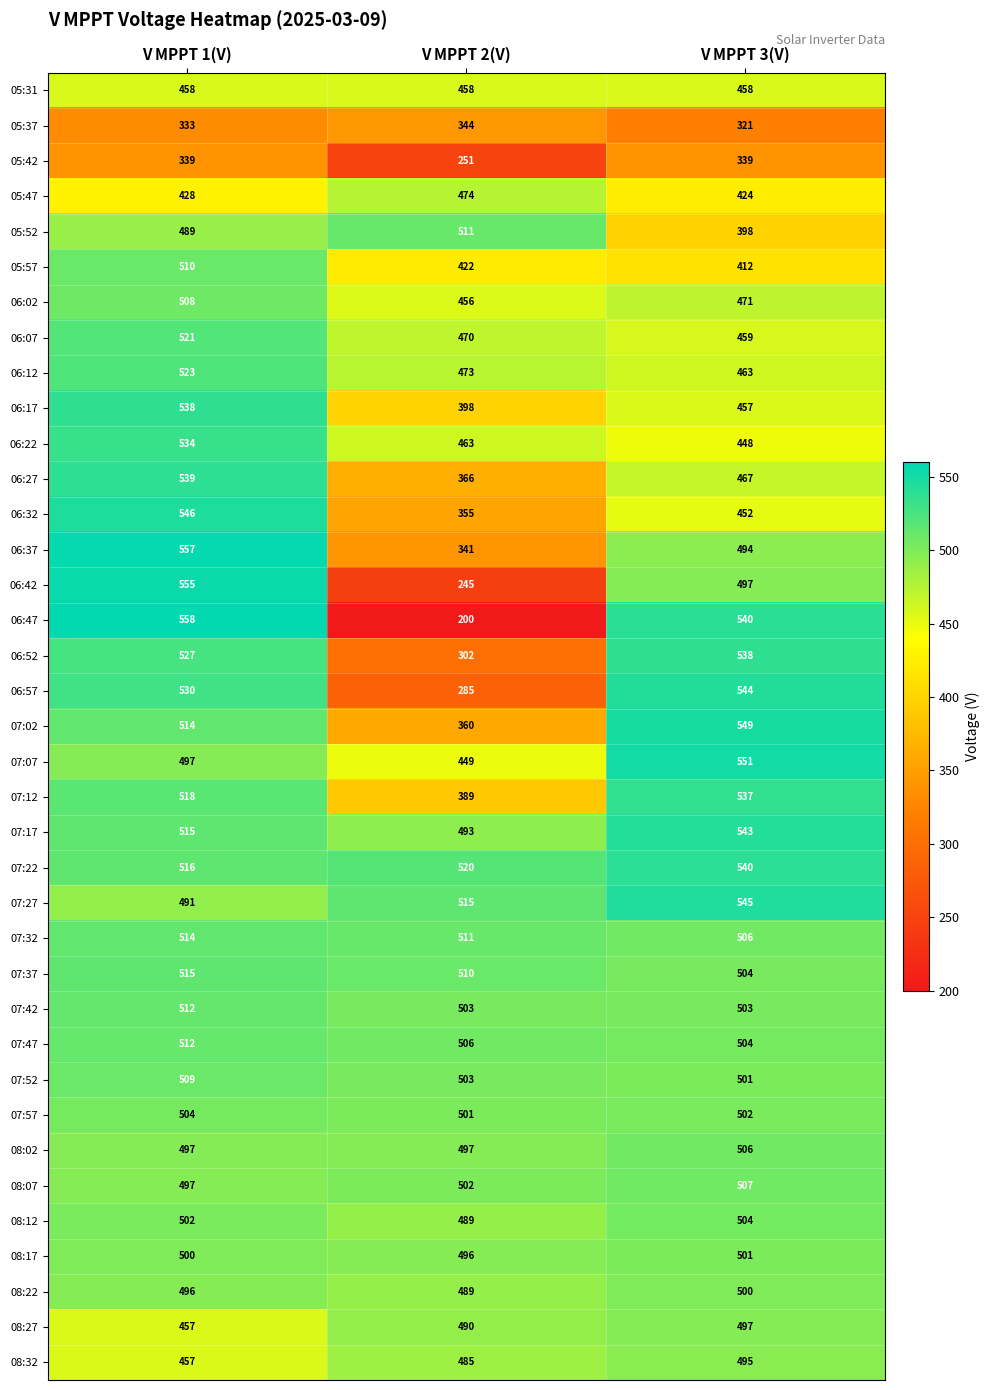

Where does the 05:57 series first go above 422?

V MPPT 1(V)